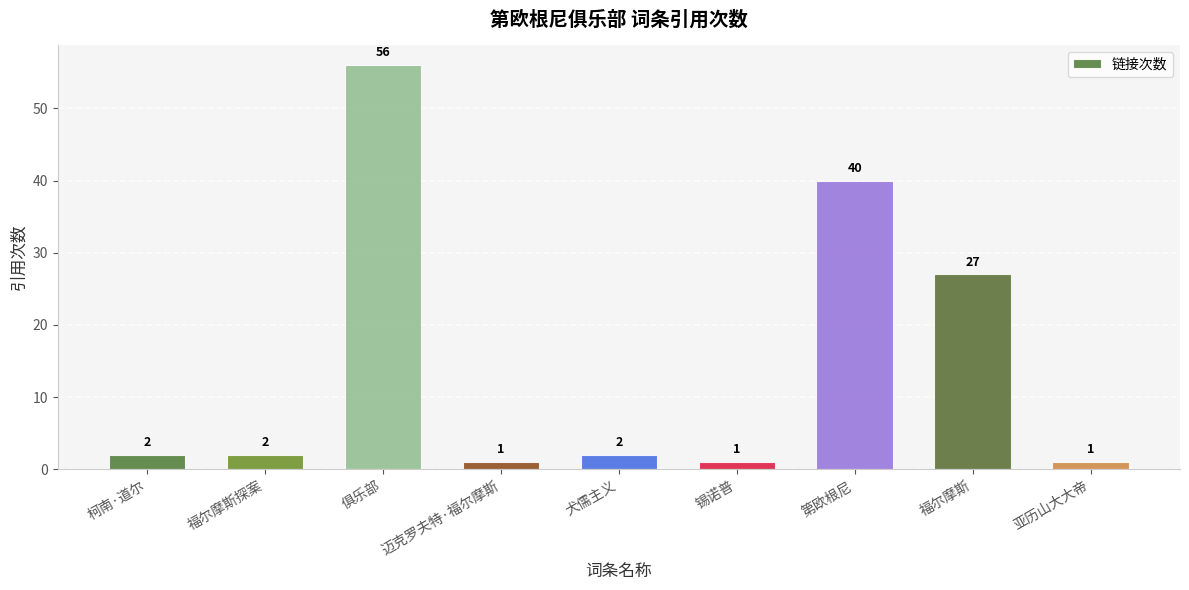

What is the greatest value displayed?

56